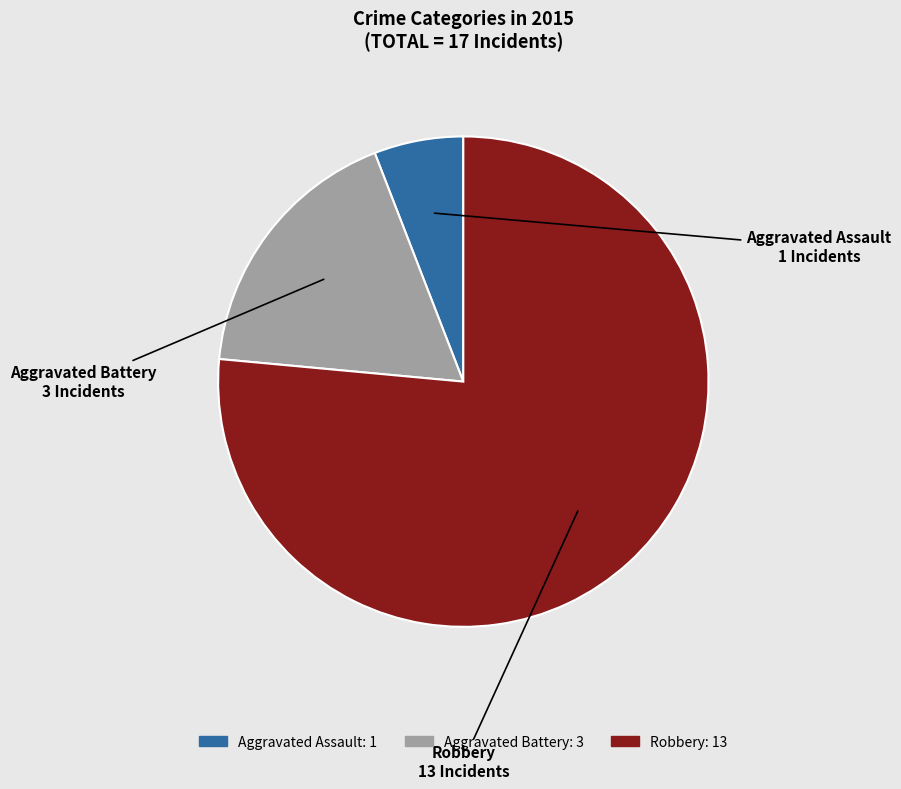

Which has a higher value, Aggravated Assault or Aggravated Battery?

Aggravated Battery